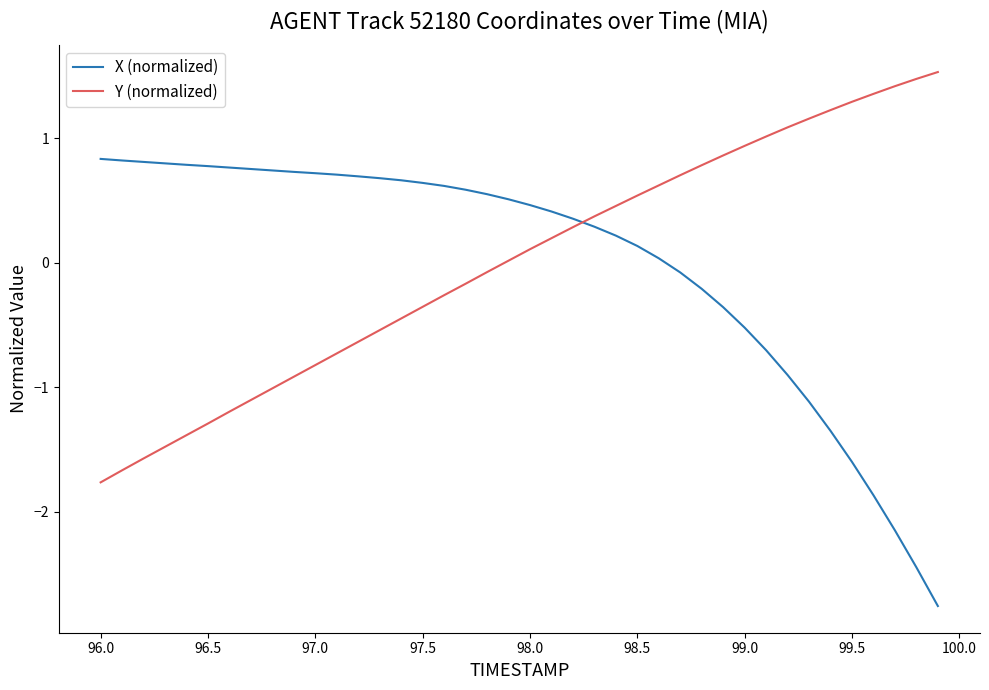

How many distinct data groups are displayed?

2